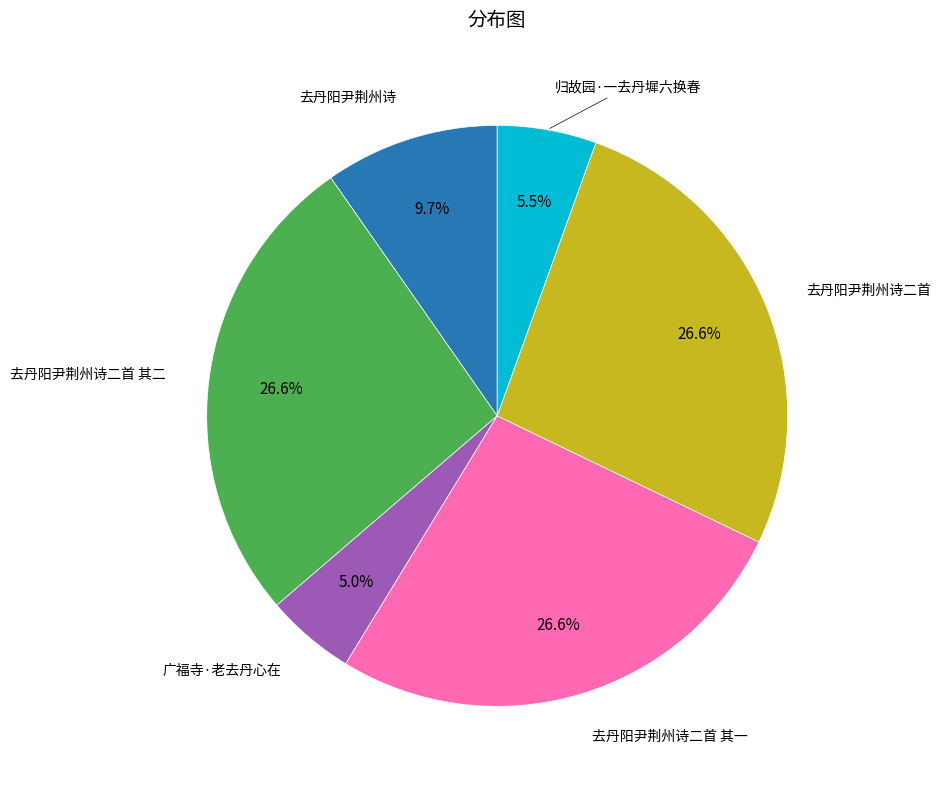

How much of the chart is everything except 归故园·一去丹墀六换春?

94.5%